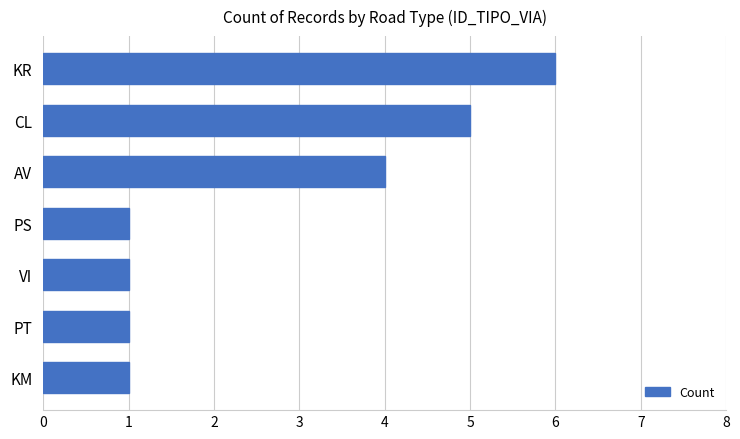

What is the greatest value displayed?

6